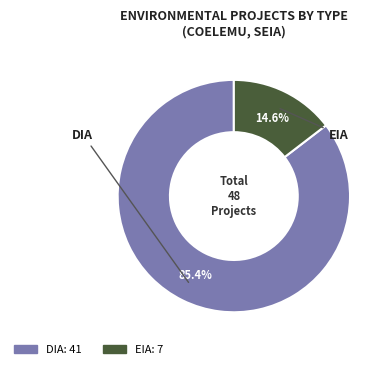

Between EIA and DIA, which is larger?

DIA